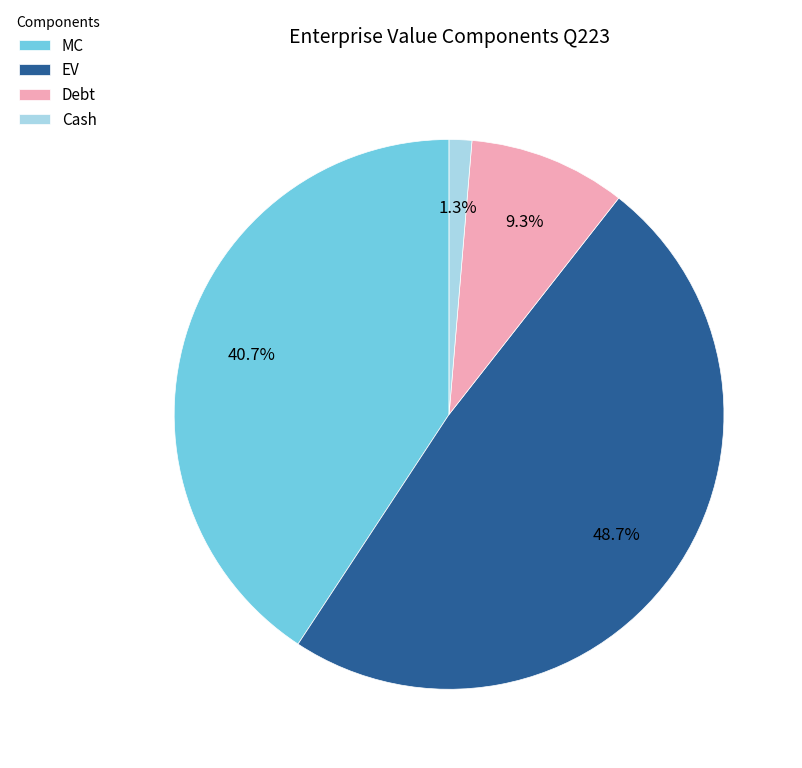

Between Cash and Debt, which is larger?

Debt